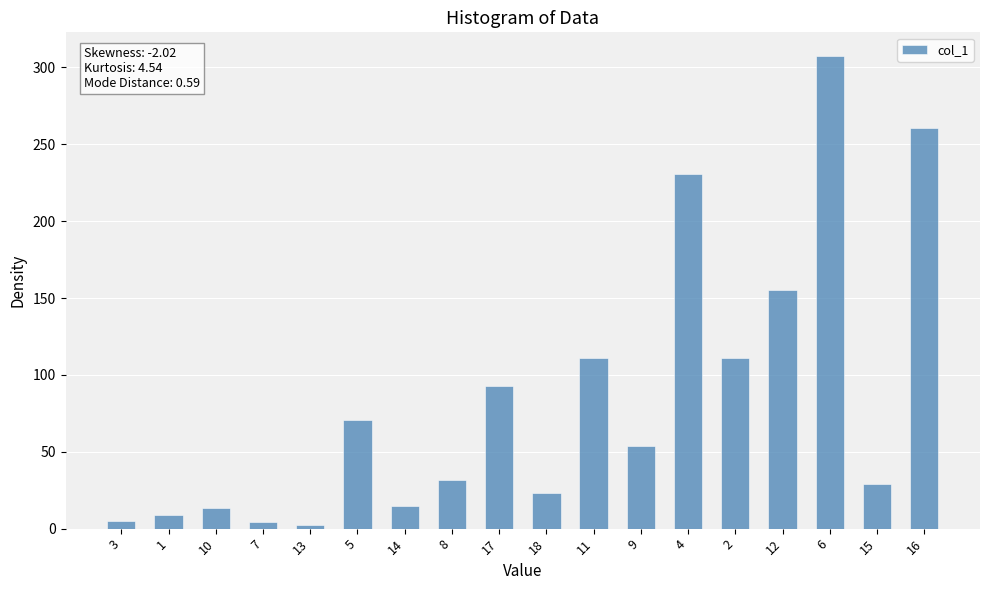

How many bars are there in total?

18